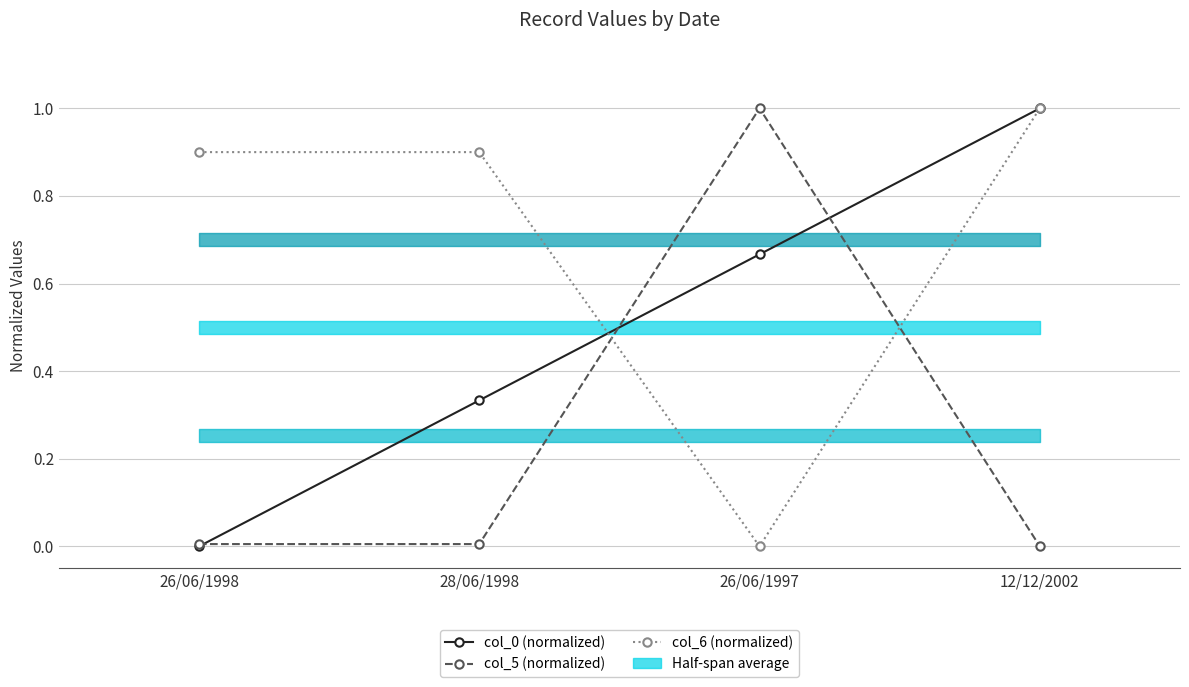

Rank the series at 26/06/1998 from highest to lowest value.

col_6 (normalized), col_5 (normalized), col_0 (normalized)